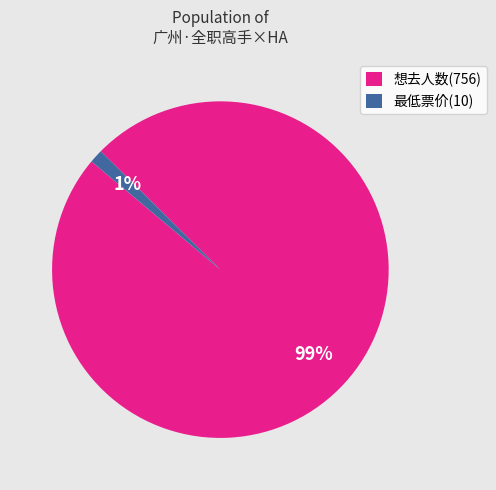

True or false: 最低票价(10) accounts for 13% of the total.

False